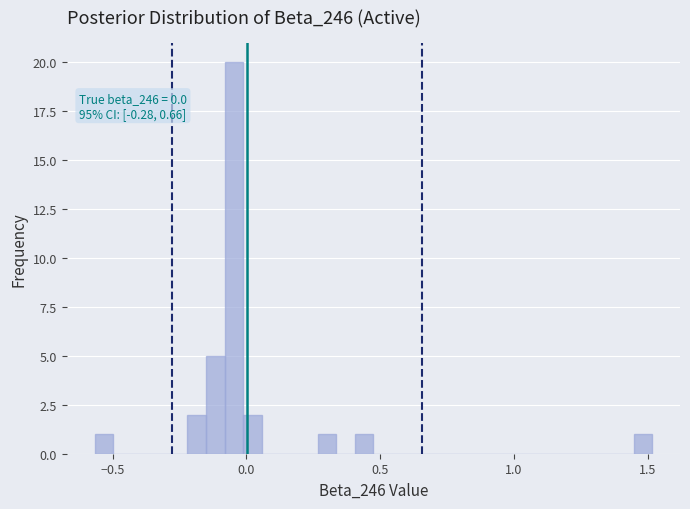

Read against the x-axis, roughly where is the centre of the tallest bar?

-0.05